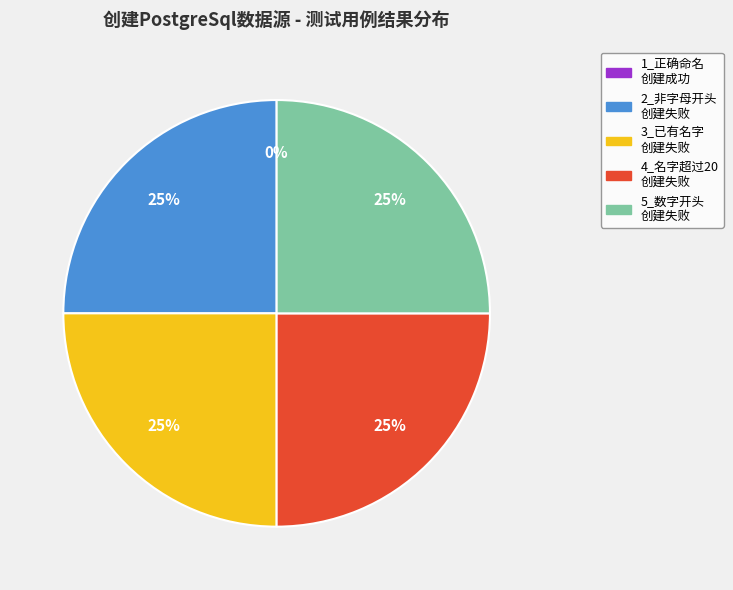

Does 2_使用非字母开头创建PostgreSql数据源，创建失败 represent more than half of the total?

No